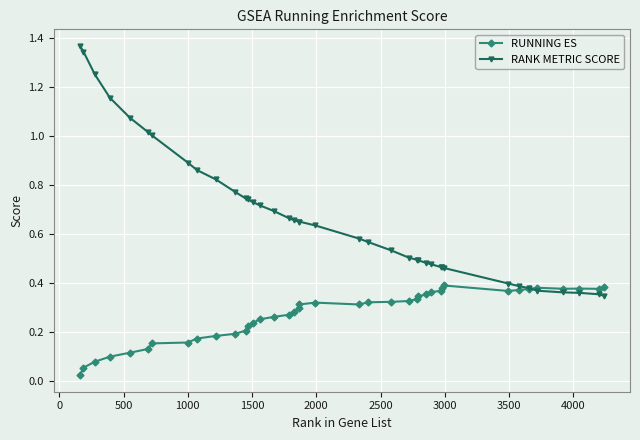

Which series has the largest total across all categories?

RANK METRIC SCORE